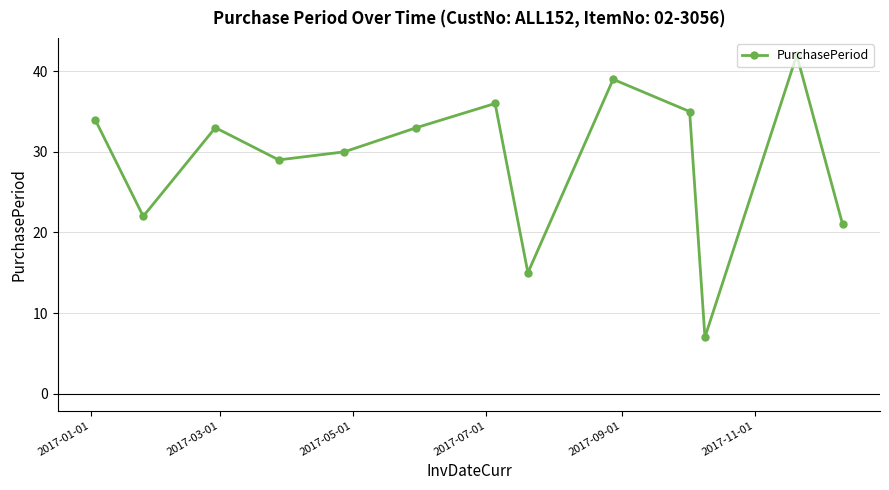

What is the maximum value shown in the chart?

42